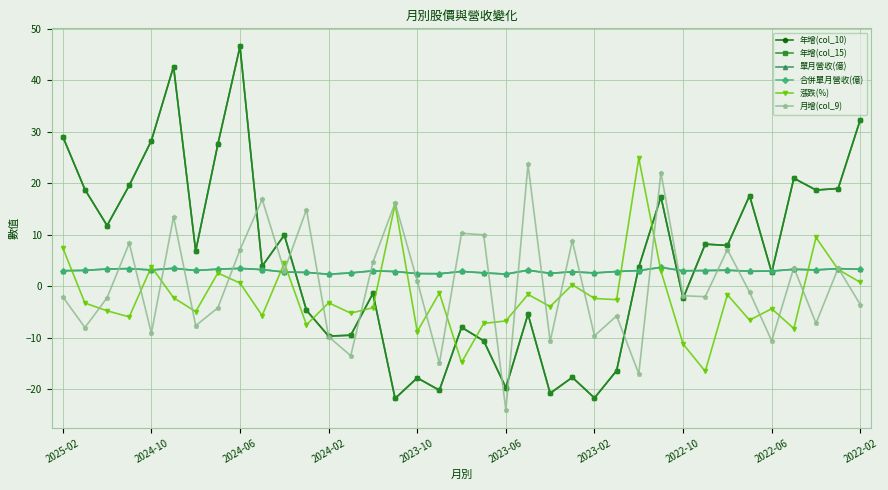

What is the difference between the maximum and second lowest values in the 年增(col_15) series?

68.3